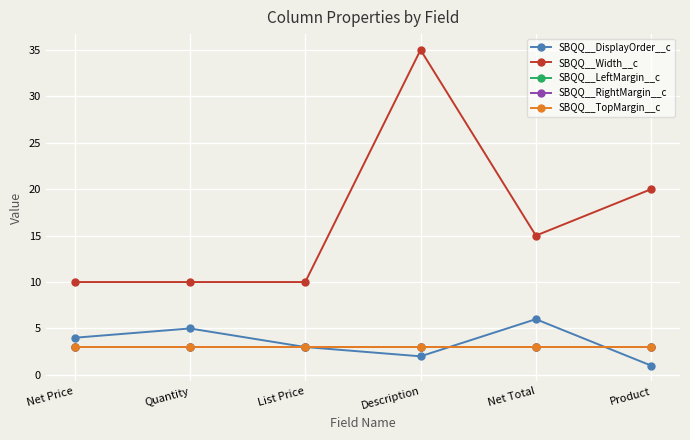

At how many categories does at least one series exceed 34?

1